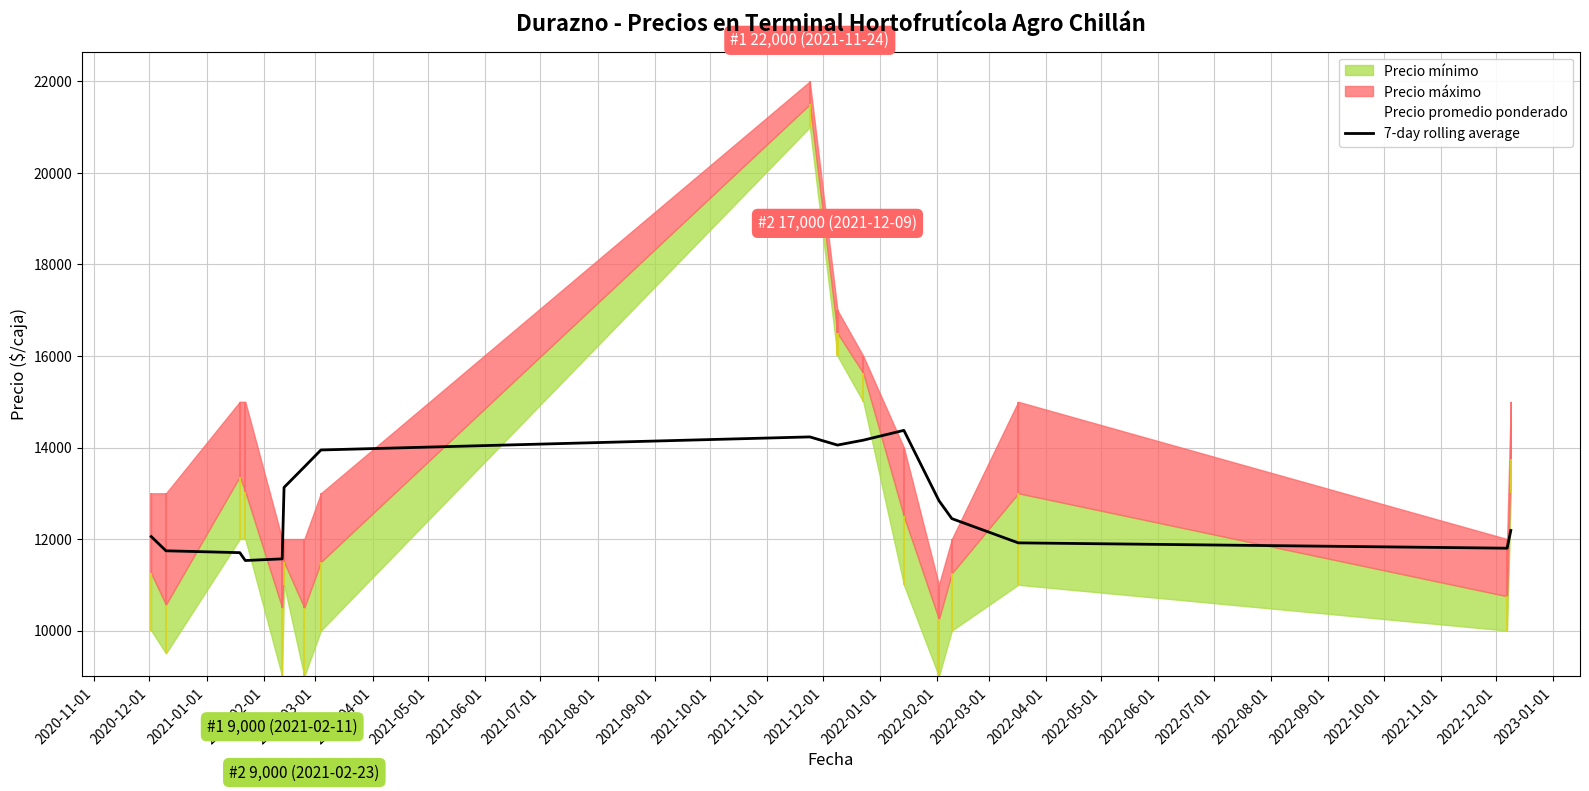

Which has a higher value, 2021-10-01 or 2020-11-01?

2021-10-01